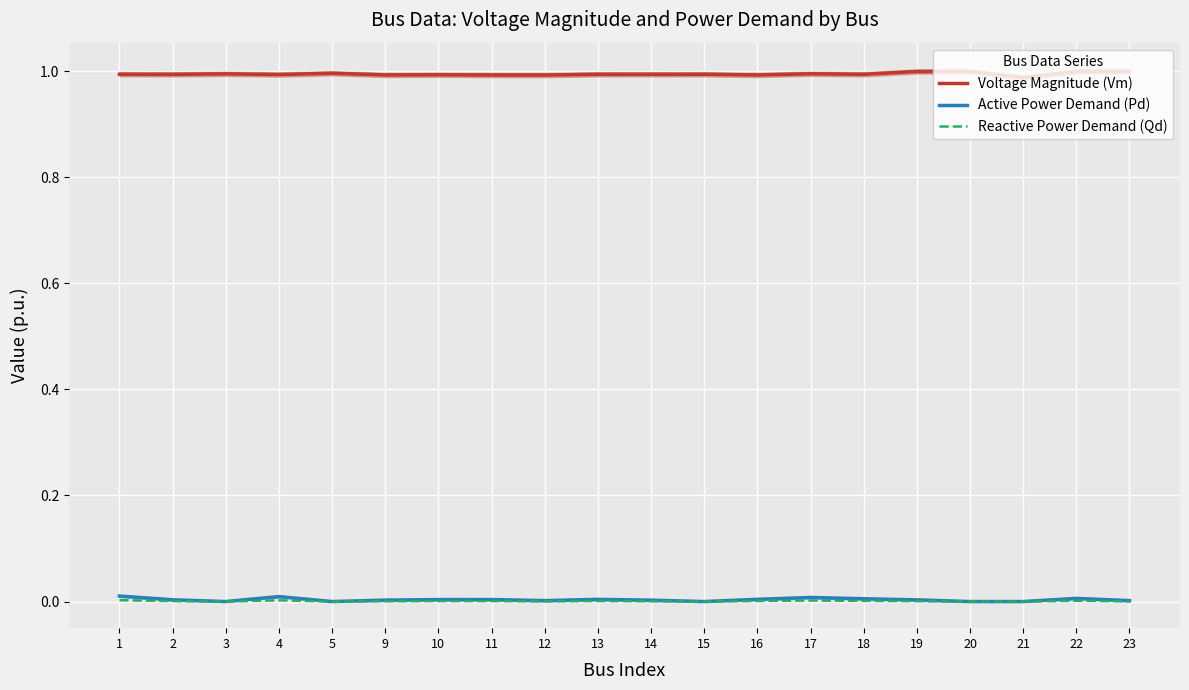

At which category does Active Power Demand (Pd) reach its first local valley?

3